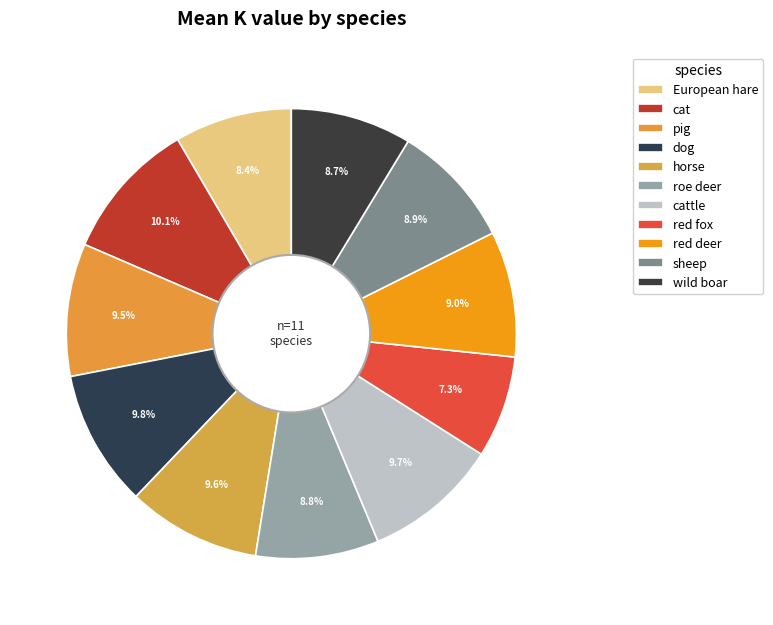

Does any single category account for the majority?

No